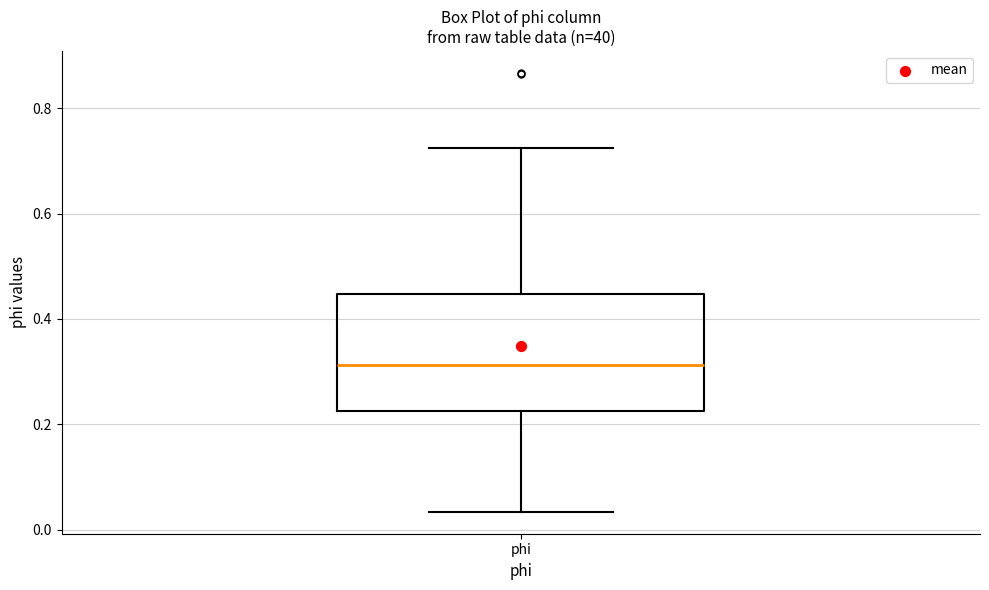

Read this box plot against the y-axis: the position of the median line, the range covered by the box, and the ends of both whiskers. The values are not printed on the chart, so give them approximately, as read against the axis.

median 0.32, box 0.22 to 0.44, whiskers 0.04 to 0.72